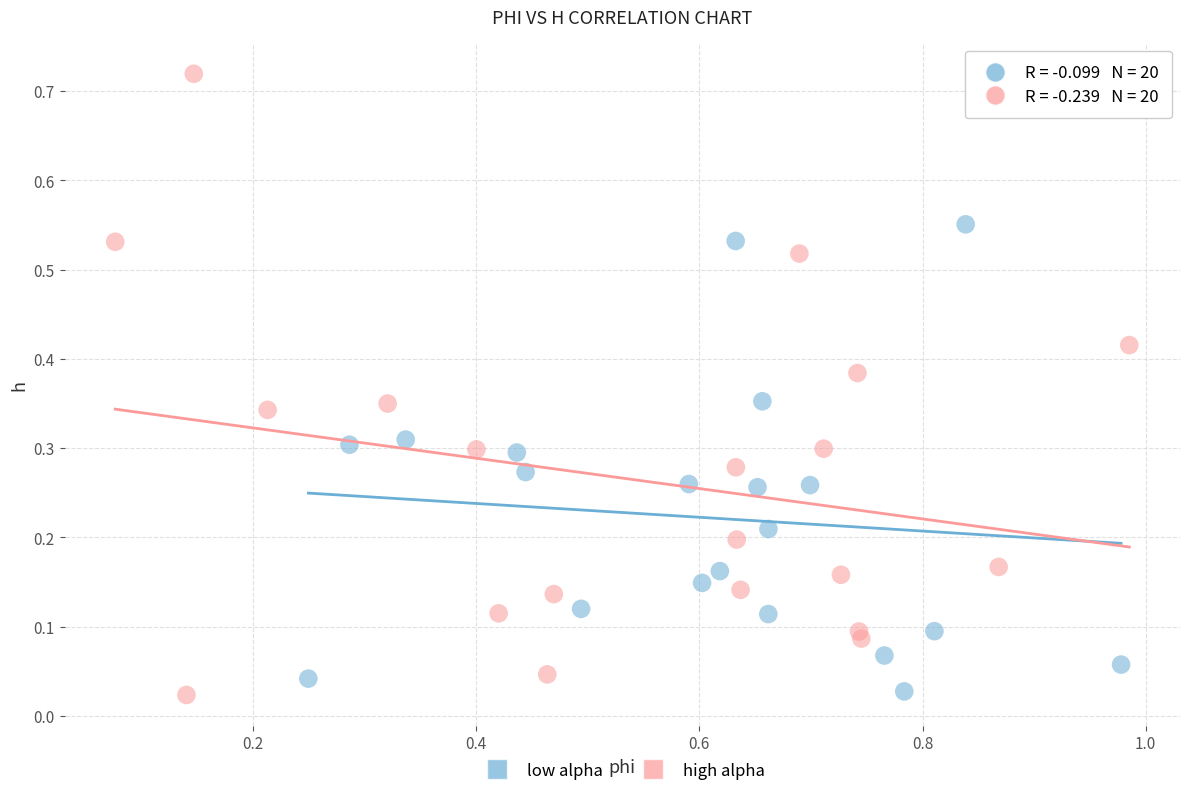

Which series has the widest spread of Y values?

high alpha